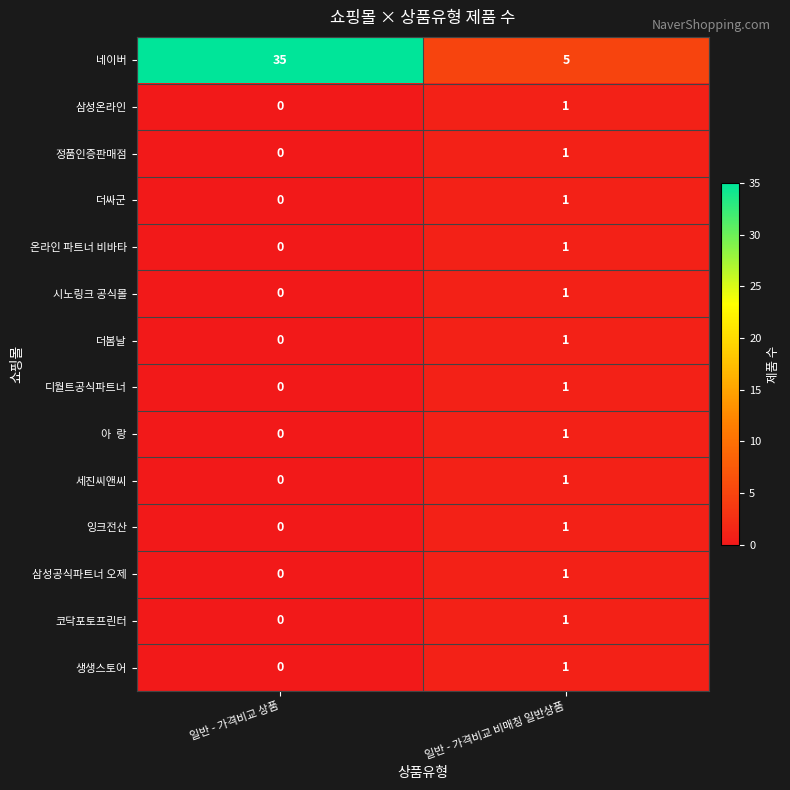

How many positive values does the 정품인증판매점 series have?

1